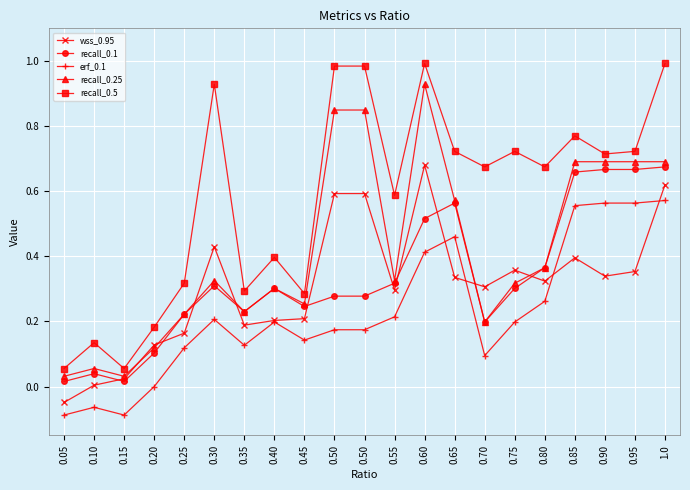

Which series has the largest total across all categories?

recall_0.5